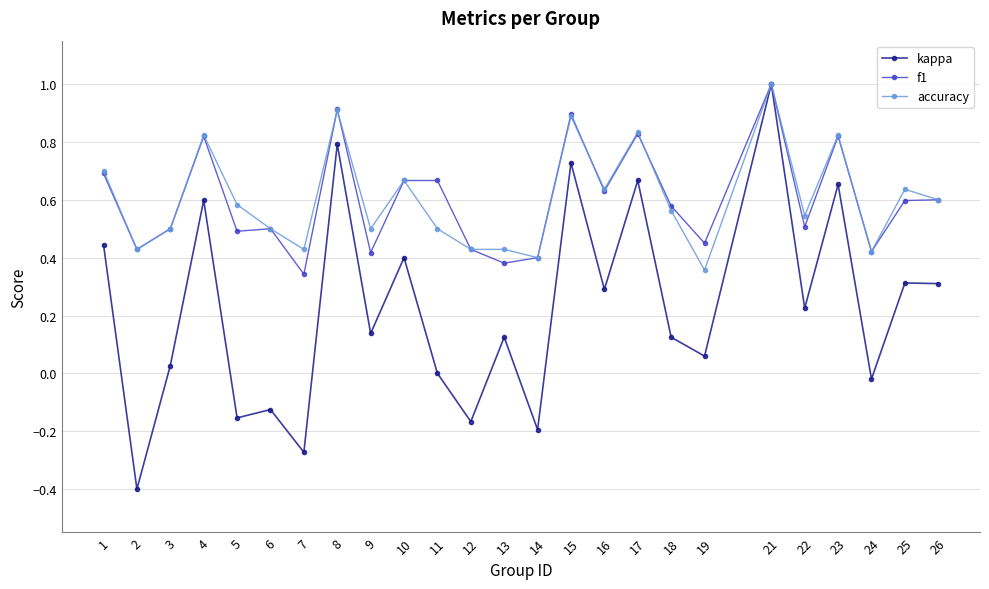

What is the value of the f1 point at the 8th from the left?

0.9